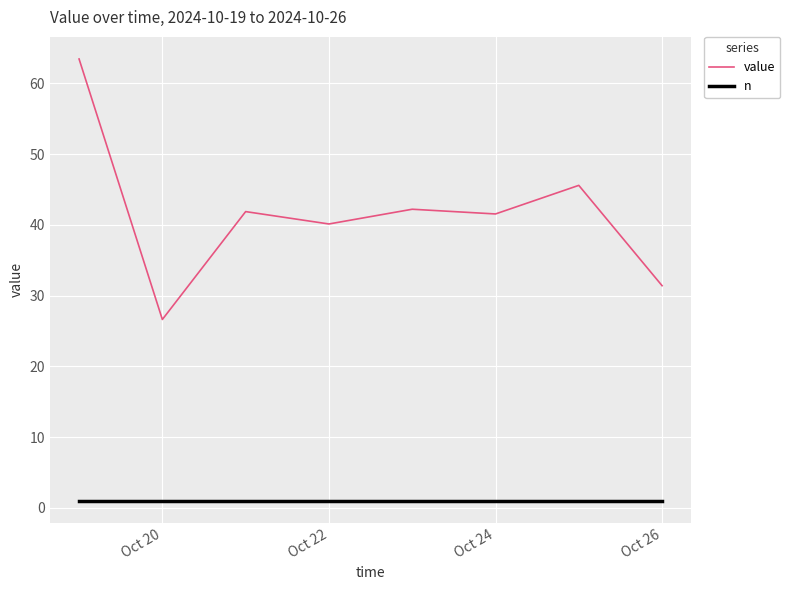

True or false: value and n cross at least once.

False